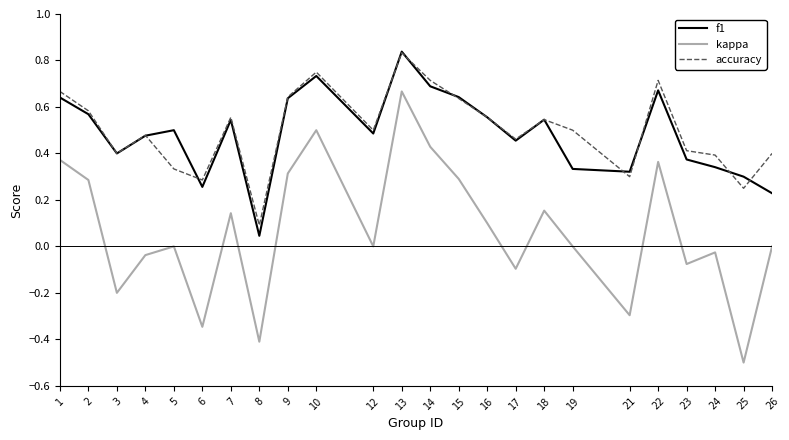

The kappa series shows -0.7 at 25. True or false?

False